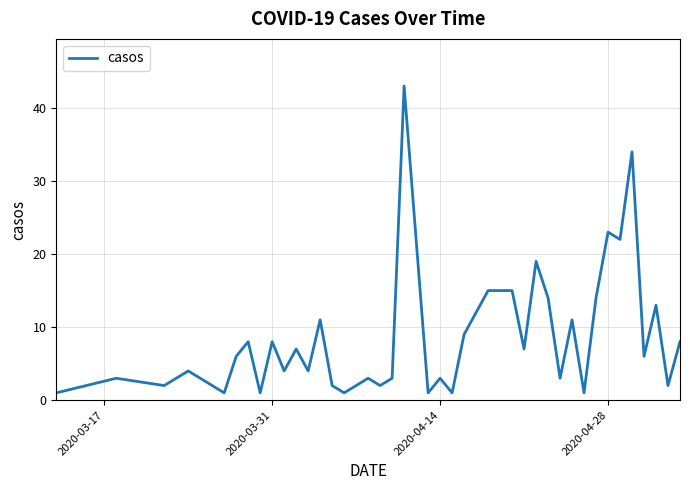

Reading left to right, list all the values displayed in this chart.

1	3	2	4	1	6	8	1	8	4	7	4	11	2	1	3	2	3	43	1	3	1	9	12	15	15	7	19	14	3	11	1	14	23	22	34	6	13	2	8